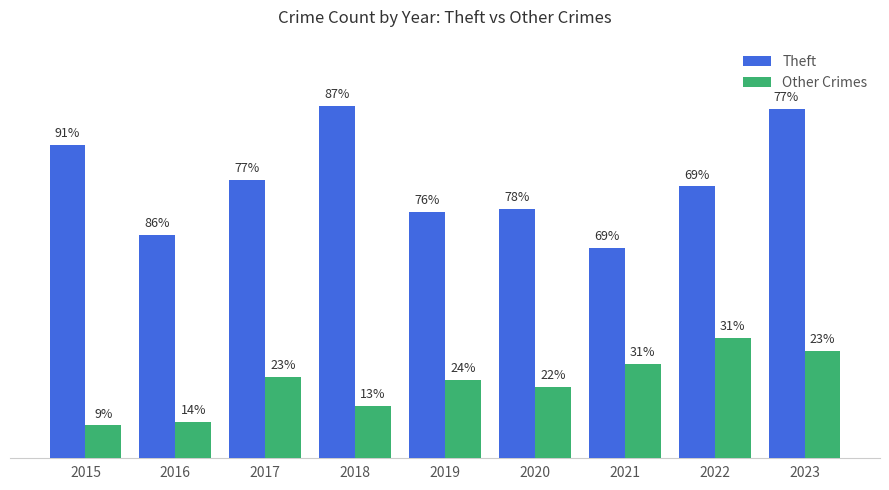

Are the bars grouped side by side (vs. stacked)?

Yes